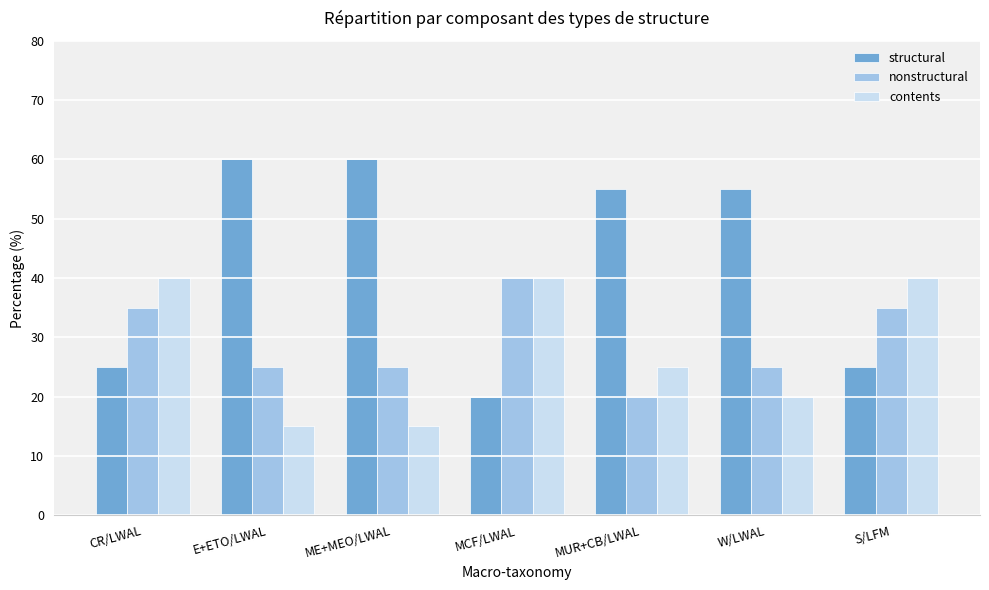

Which series has the widest spread of values?

structural